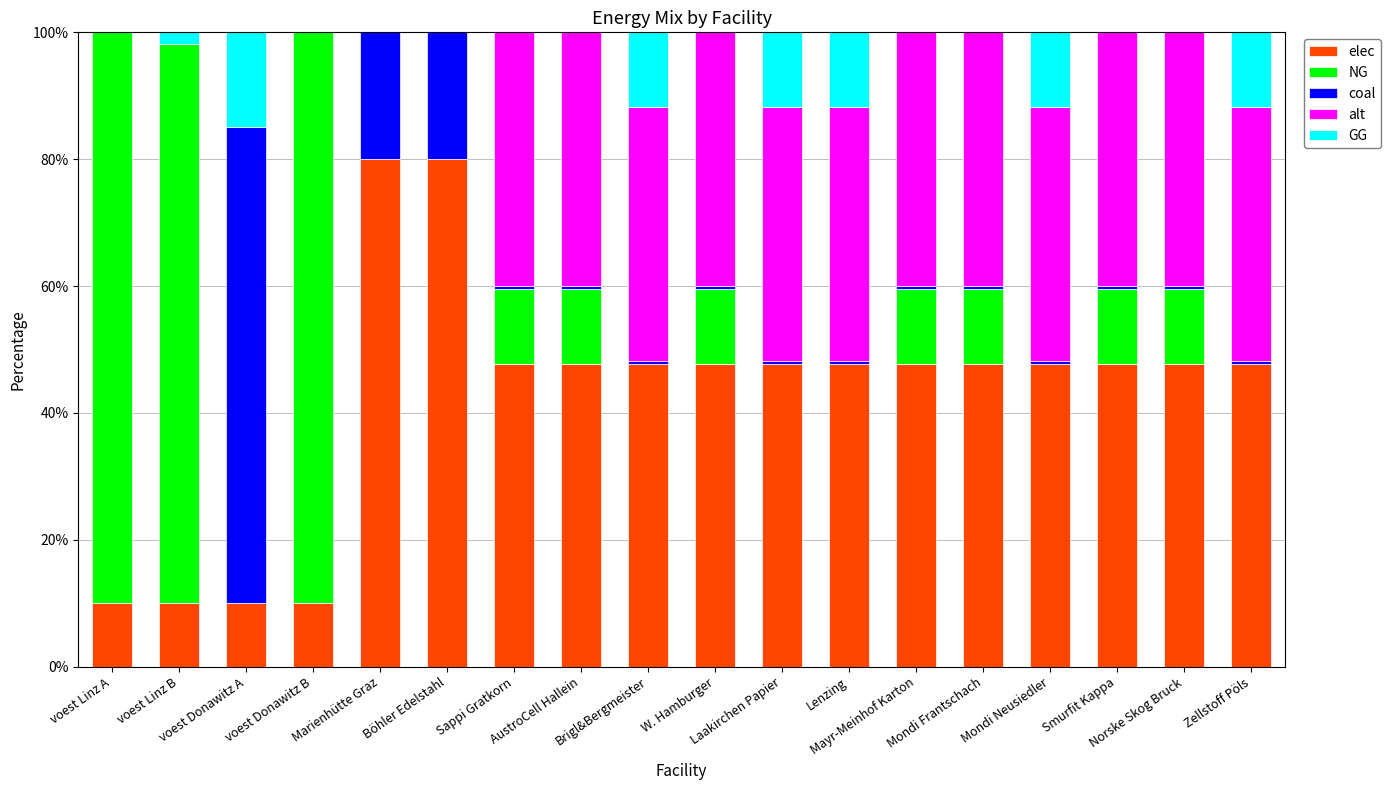

How many categories are shown in the chart?

18